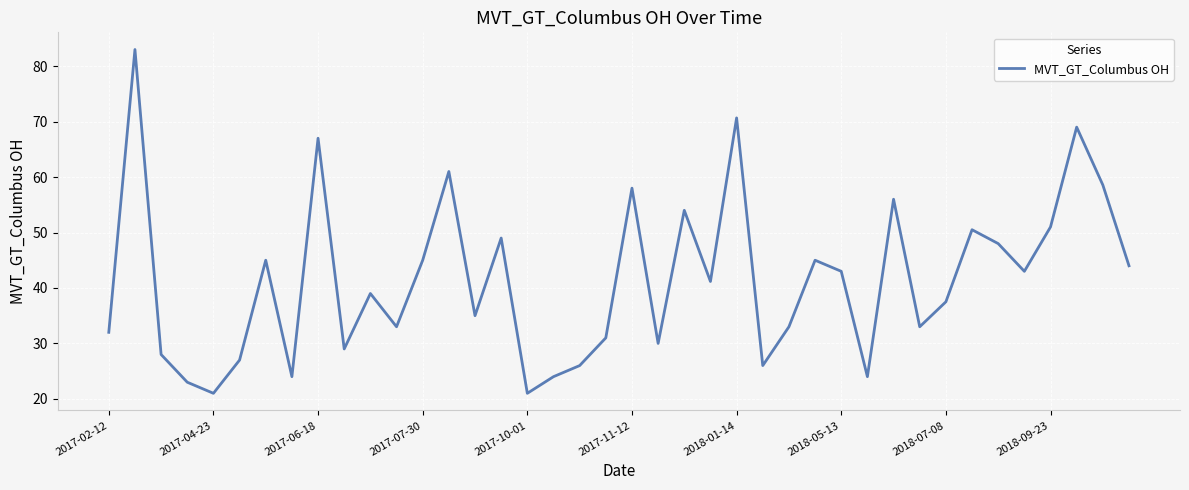

What is the maximum value shown in the chart?

83.0